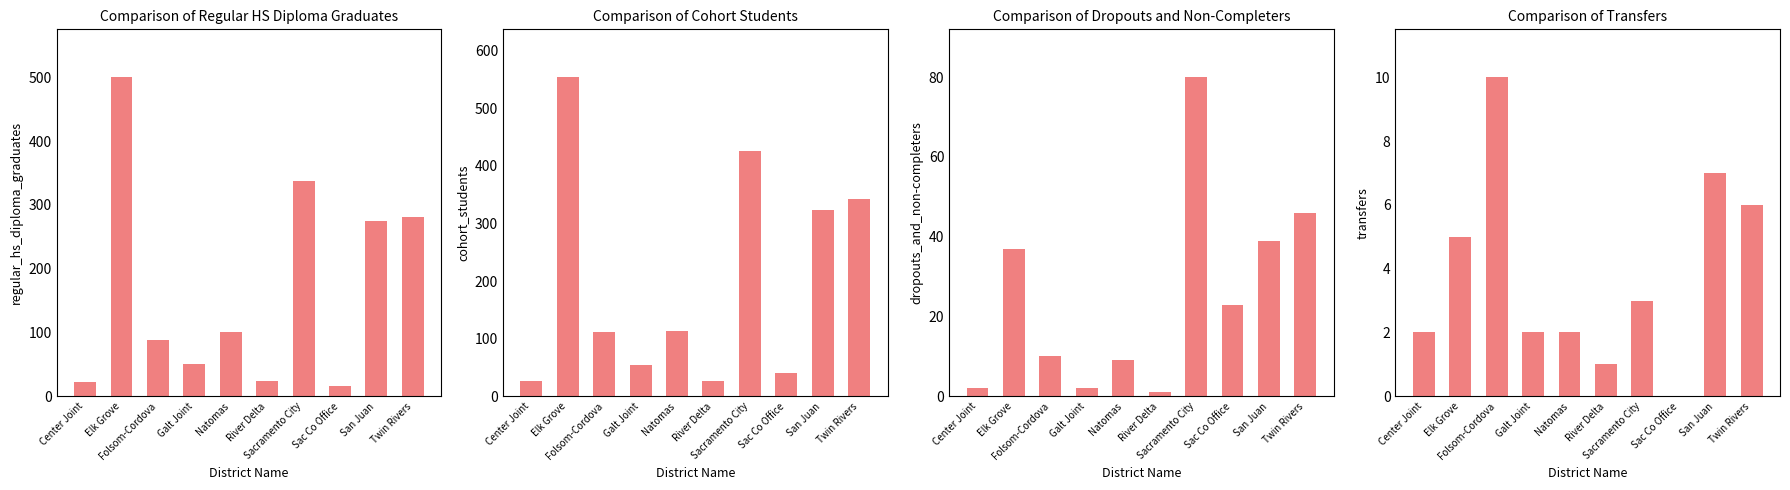

True or false: Transfers has a value of 2 at Galt Joint.

True